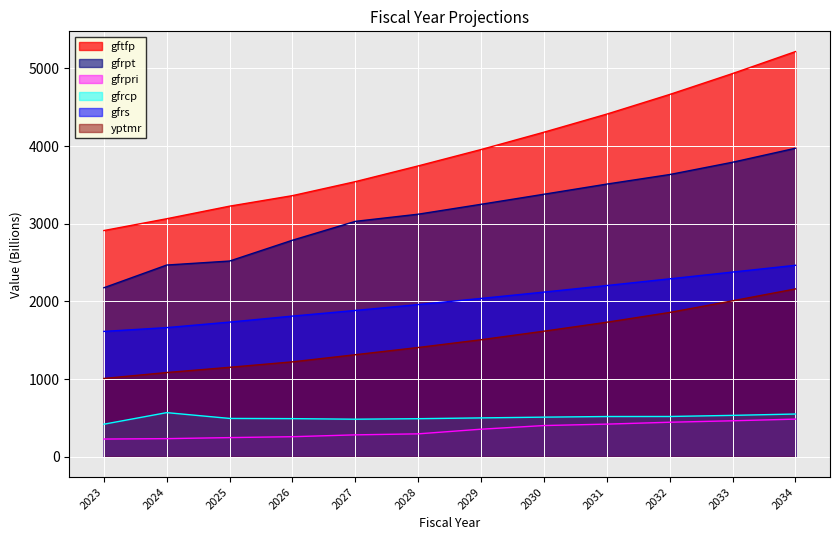

Rank the series at 2031 from lowest to highest value.

gfrpri, gfrcp, yptmr, gfrs, gfrpt, gftfp